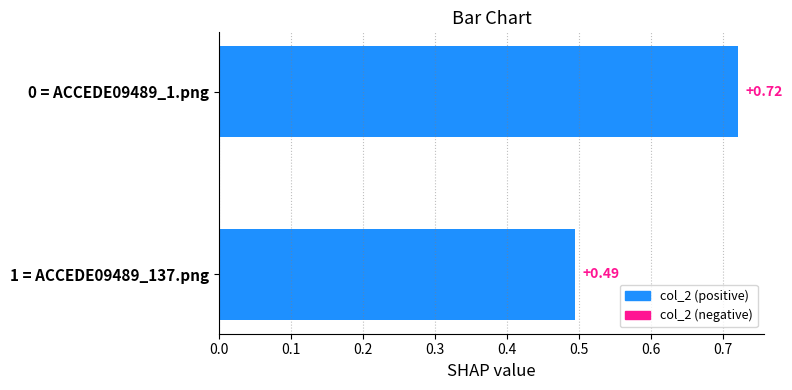

What is the sum of all values?

1.2